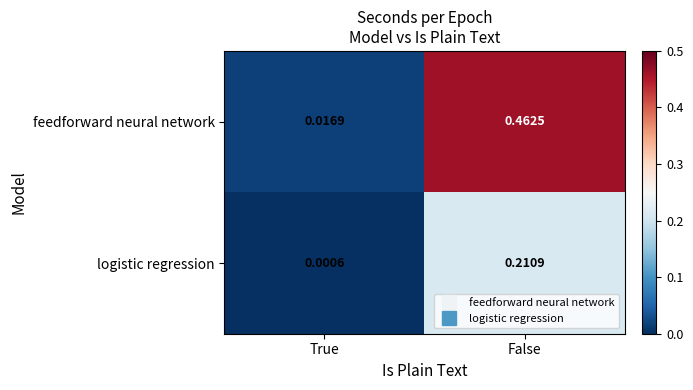

Which series has the largest range (max minus min)?

feedforward neural network